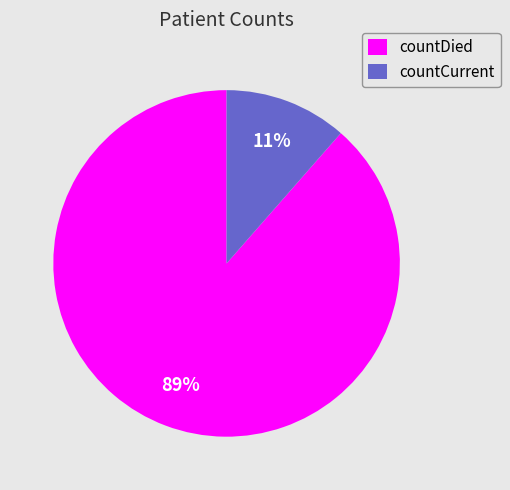

Which category has the biggest portion of the pie?

countDied